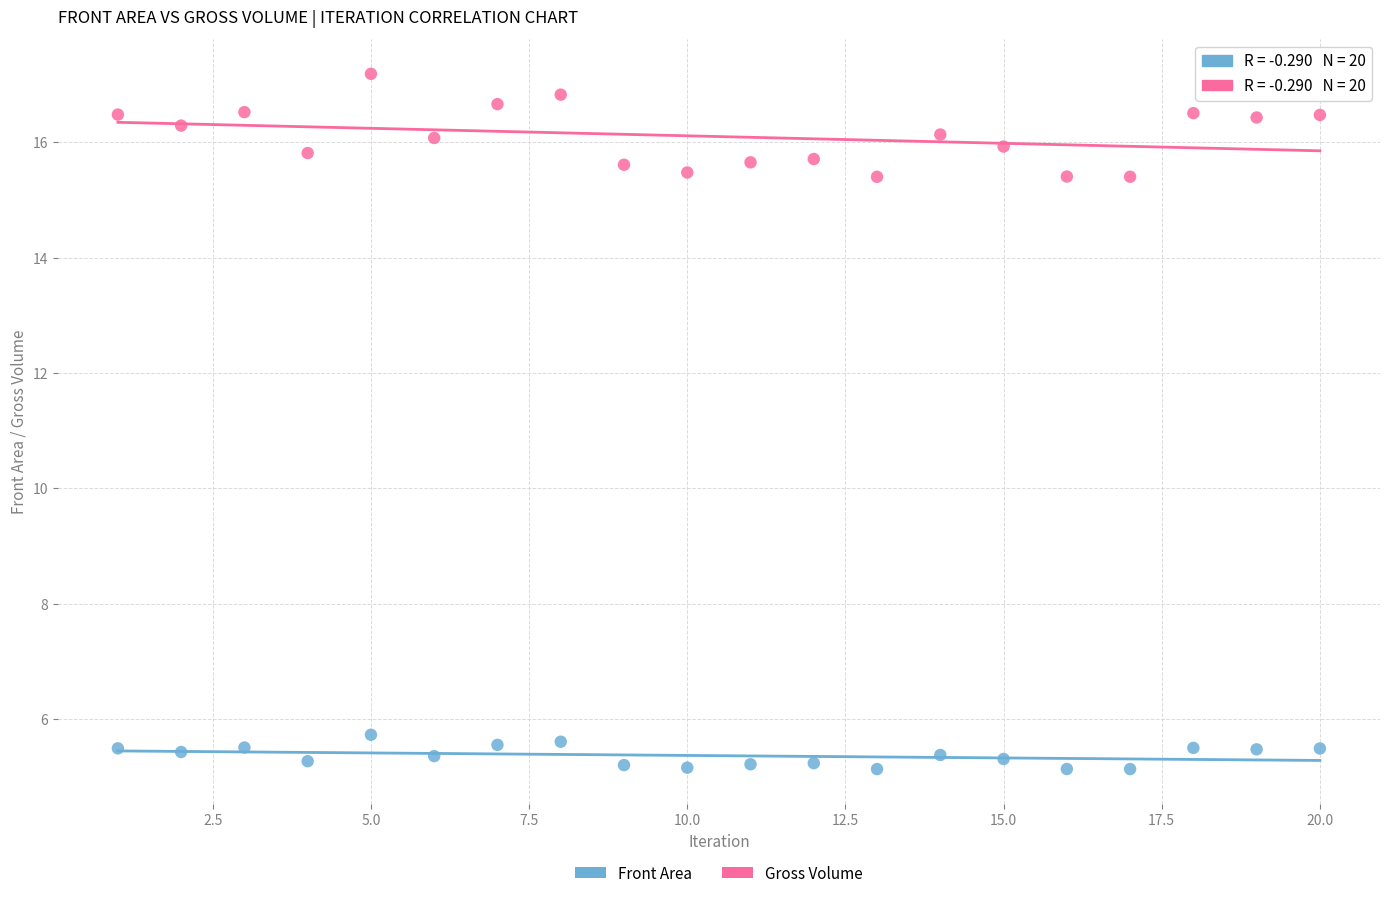

Which series reaches the minimum Y coordinate?

Front Area